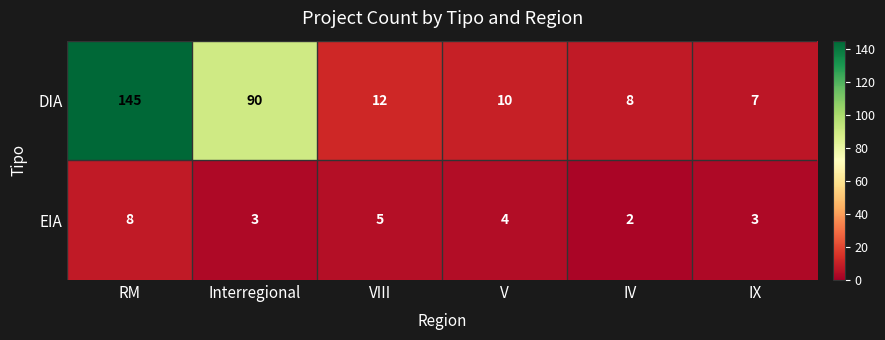

What is the difference between the DIA values at RM and IV?

137